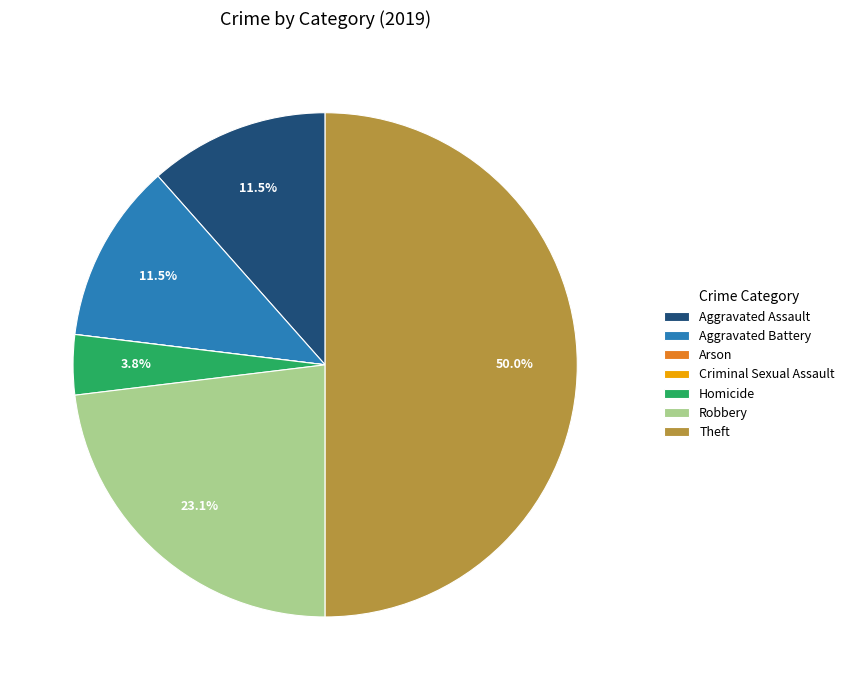

Does Homicide represent more than half of the total?

No